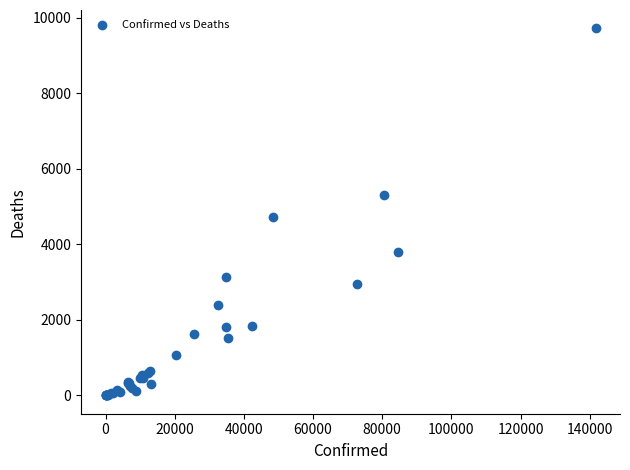

What Y value in the scatter plot is closest to 4857?

4714